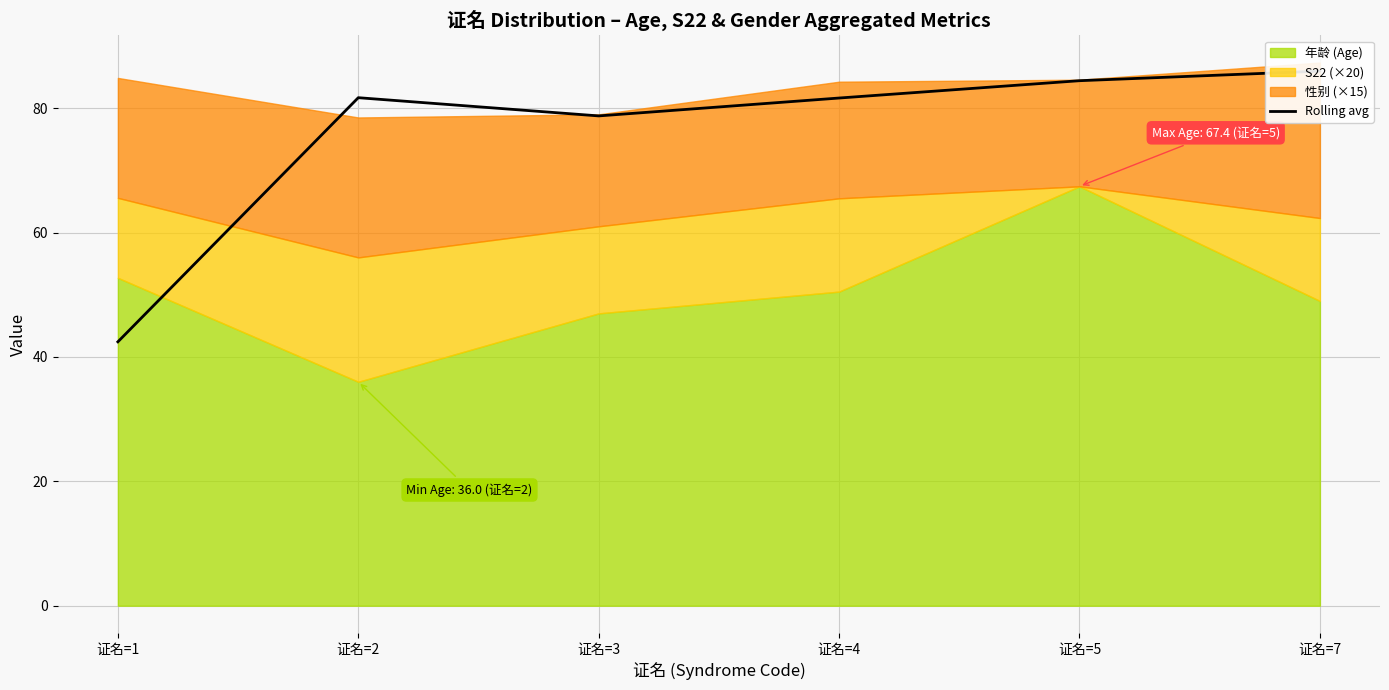

What is the change in value from 证名=3 to 证名=4?

+2.9